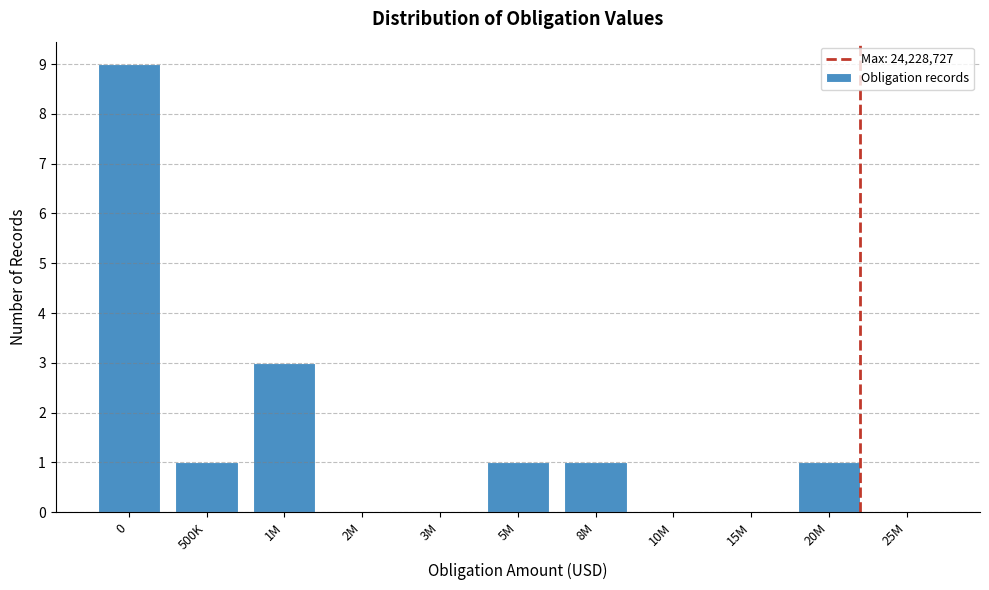

Reading right to left, what are all the values shown in this chart?

25M=0	20M=1	15M=0	10M=0	8M=1	5M=1	3M=0	2M=0	1M=3	500K=1	0=9